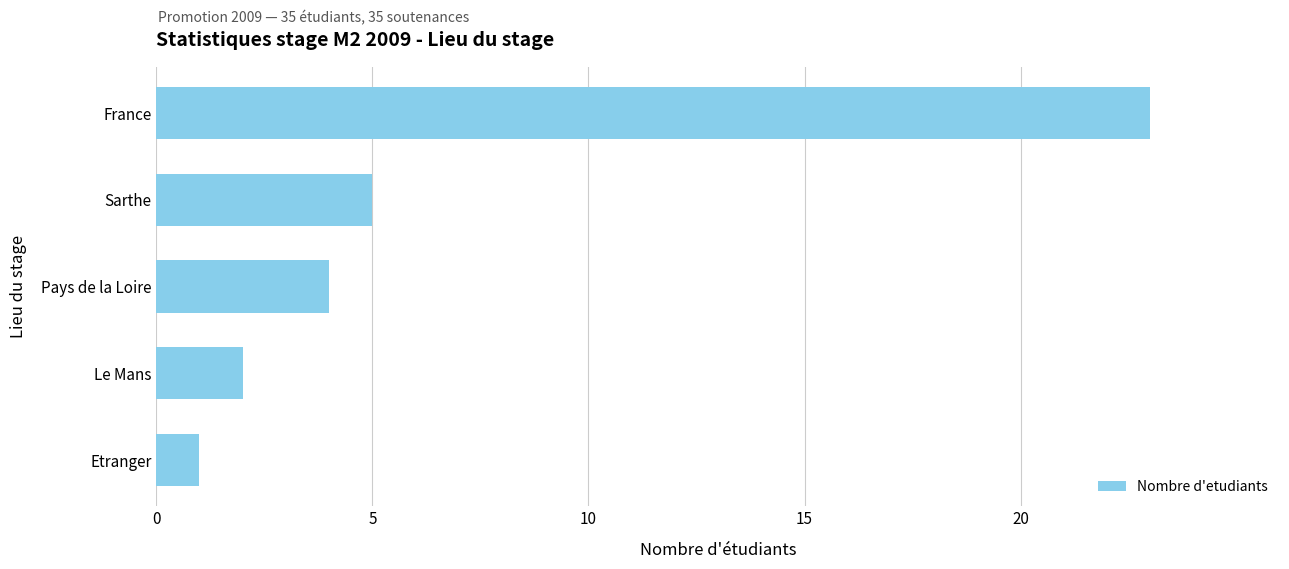

Reading bottom to top, list all the values displayed in this chart.

Etranger=1	Le Mans=2	Pays de la Loire=4	Sarthe=5	France=23